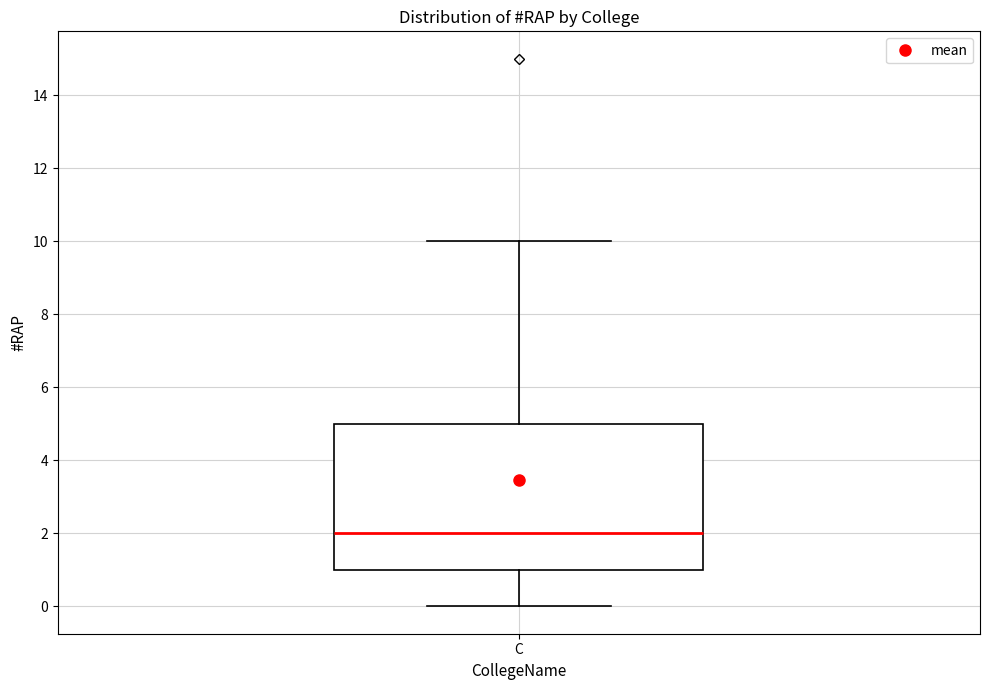

Where does the median line of the box for C sit on the y-axis? The values are not printed on the chart, so give them approximately, as read against the axis.

2